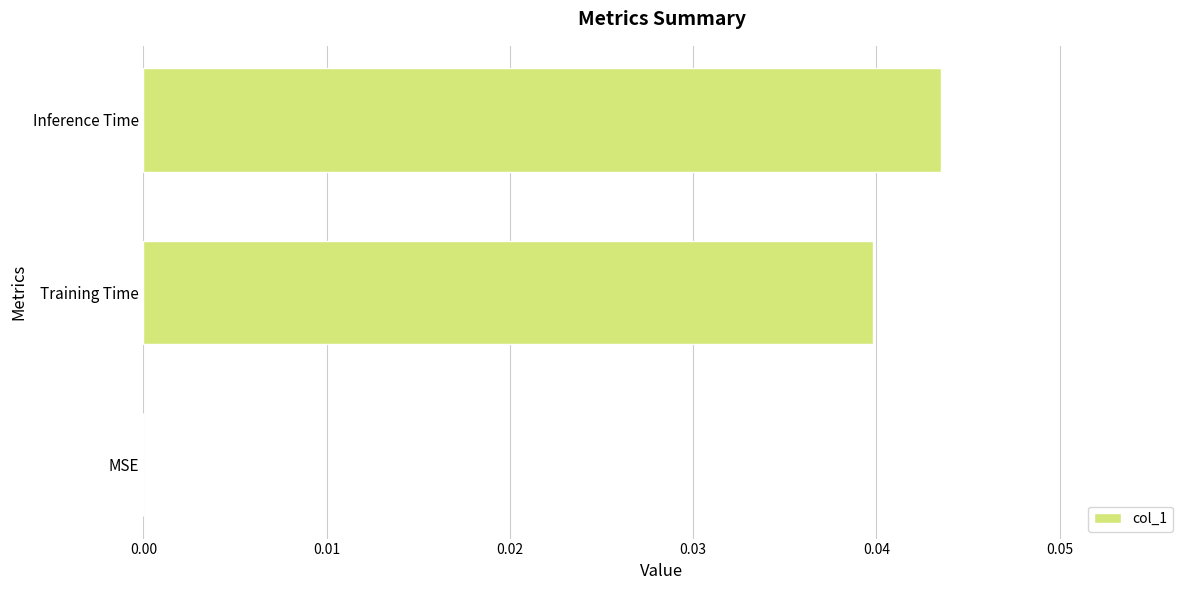

Which has a higher value, Training Time or Inference Time?

Inference Time